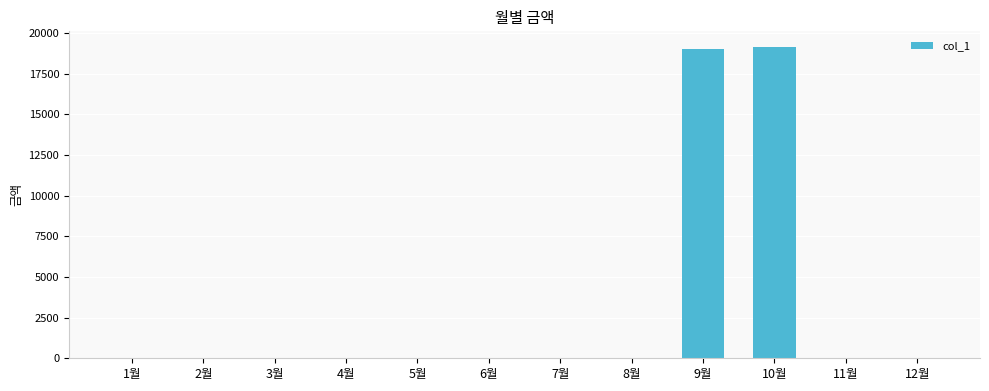

Reading left to right, what are all the values shown in this chart?

0	0	0	0	0	0	0	0	19040	19150	0	0